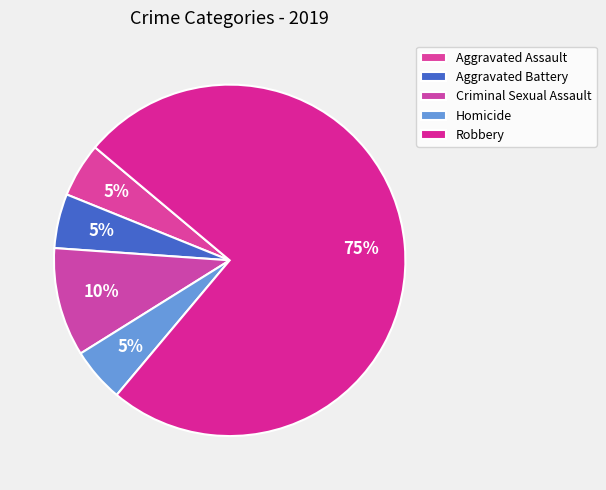

Is there any slice that represents more than half of the pie?

Yes